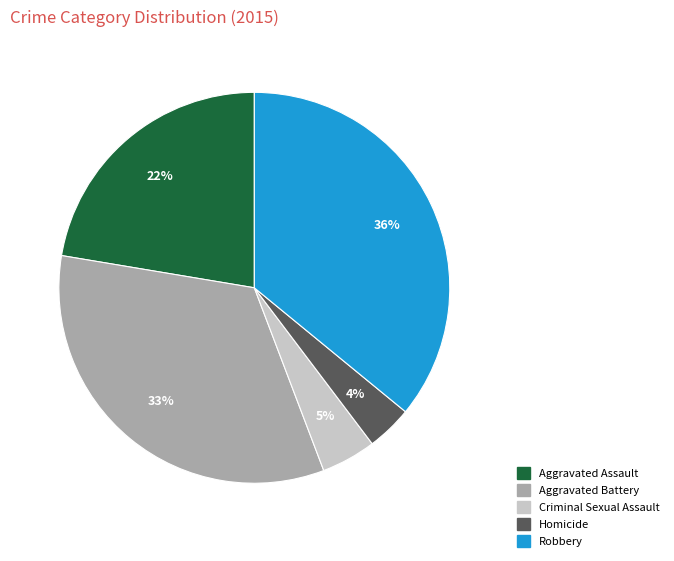

Does Aggravated Assault represent more than half of the total?

No